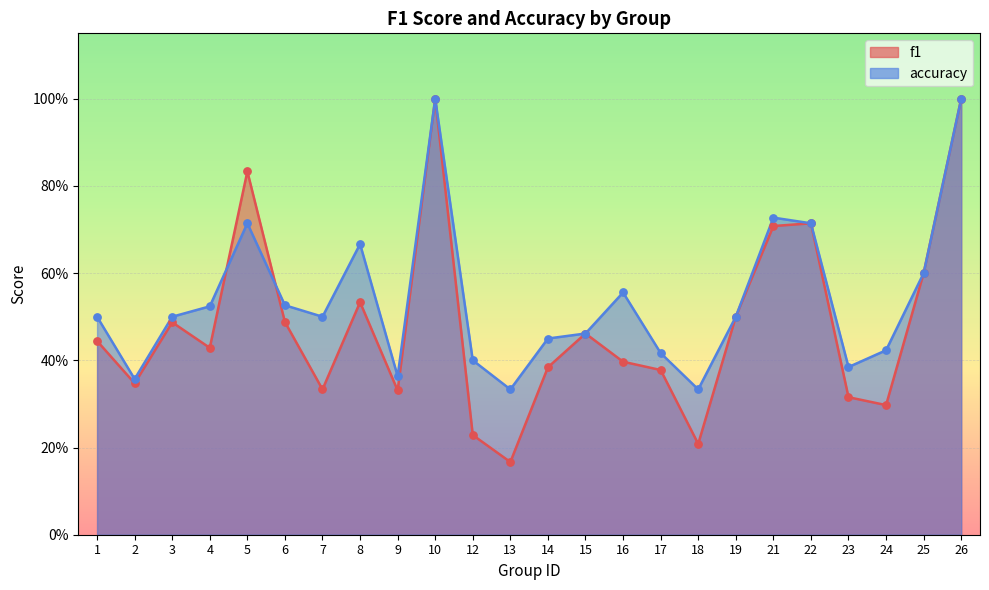

What is the total value across all series at 2?

0.7